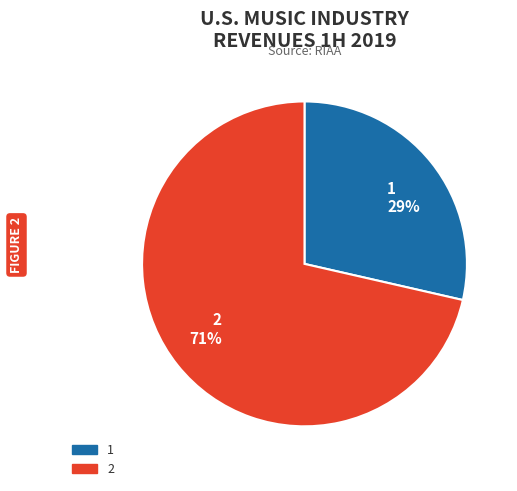

How many segments does this pie chart have?

2